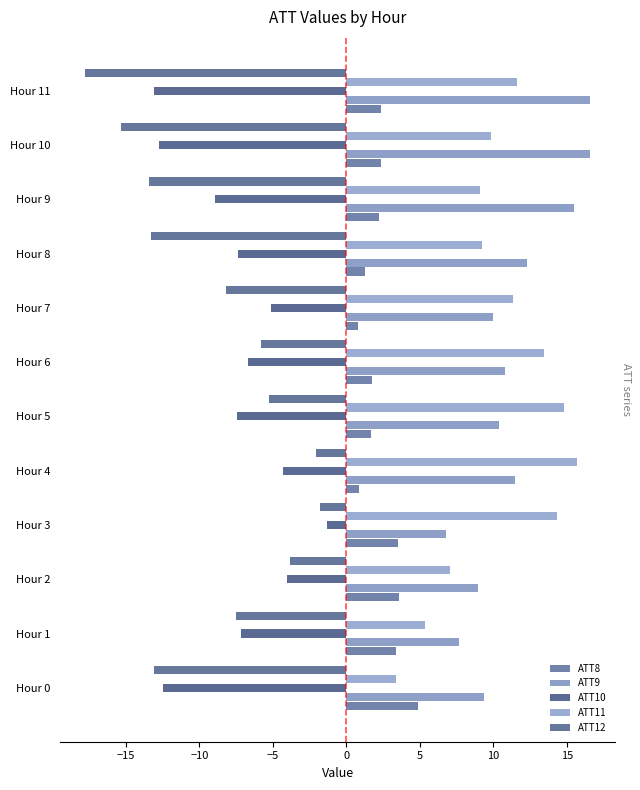

At how many categories does at least one series exceed 0?

12